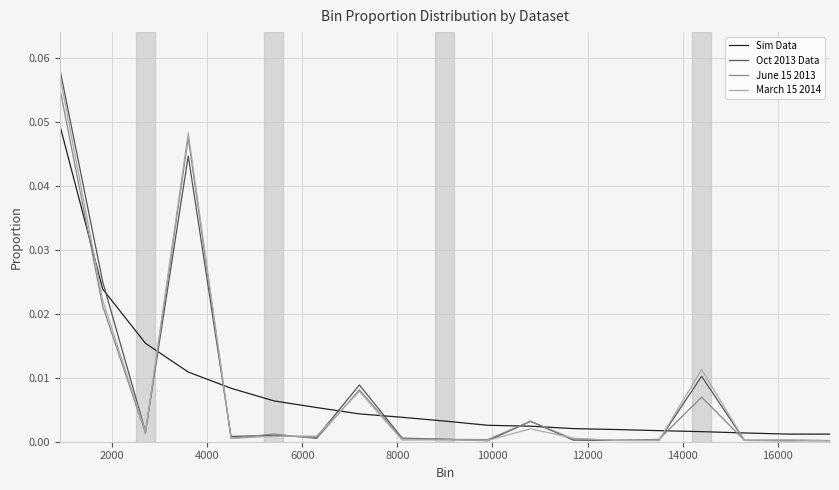

Which series has the widest spread of values?

Oct 2013 Data